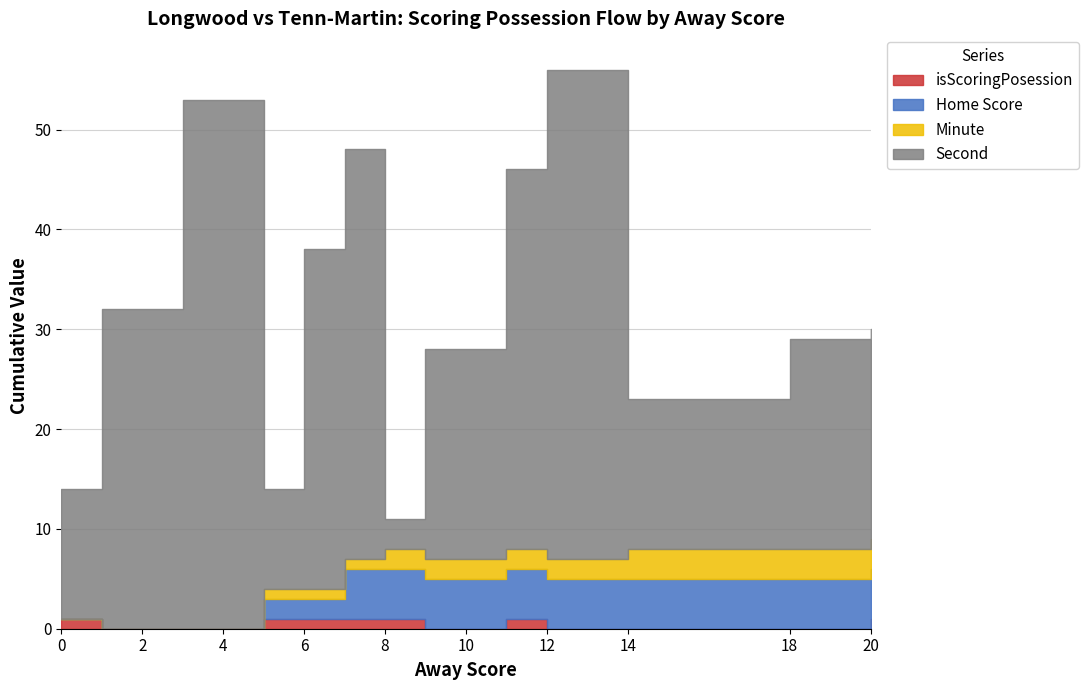

The Minute series shows -2 at 0. True or false?

False